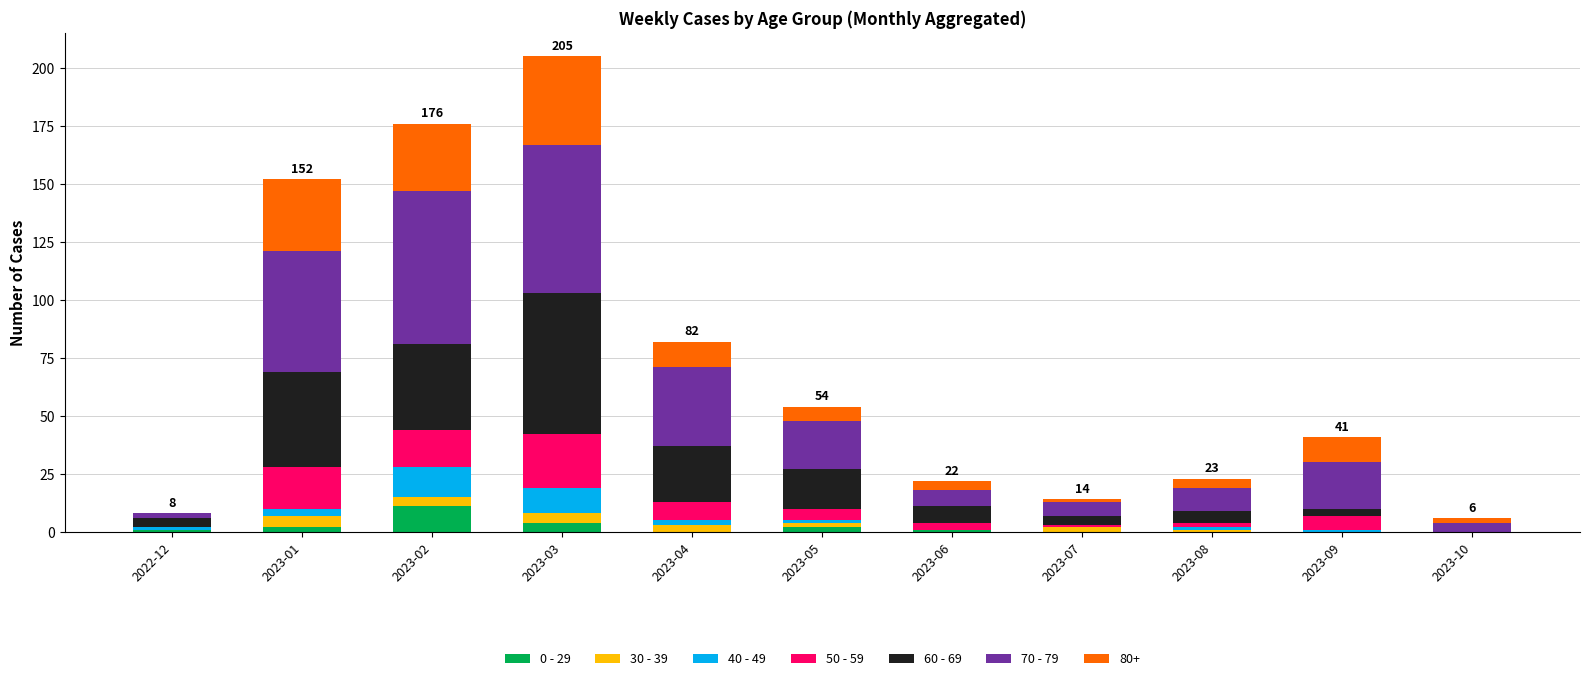

Which category has the highest value in the 0 - 29 series?

2023-02